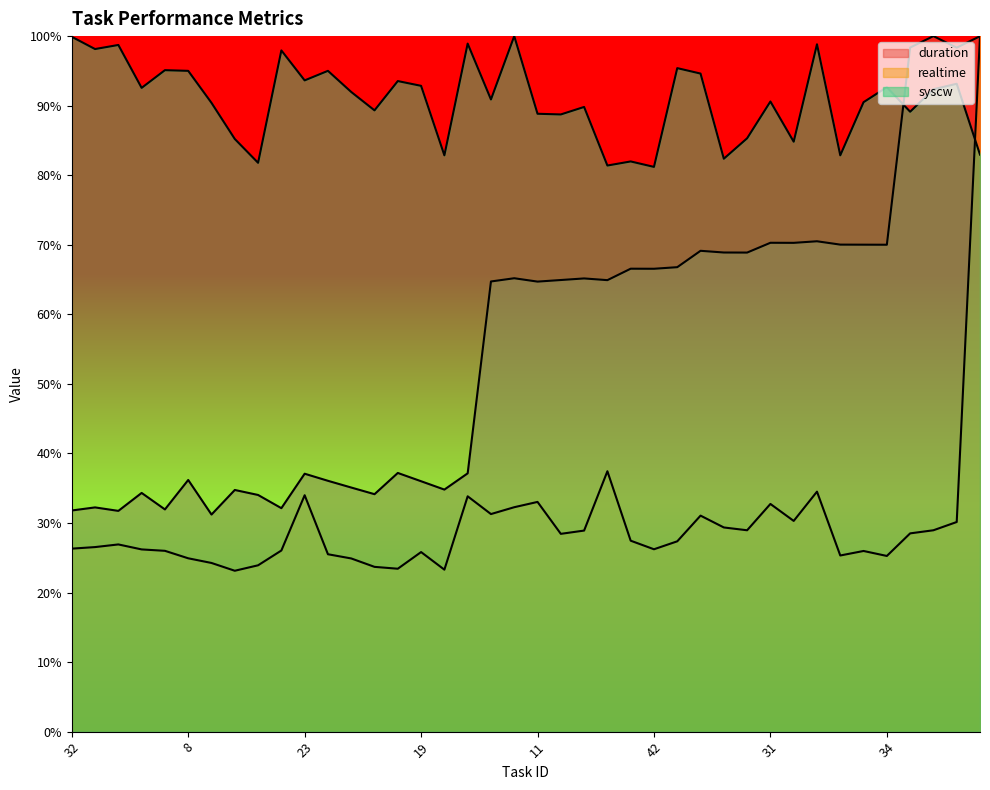

Which series ends up on top after the final intersection of syscw and duration?

duration